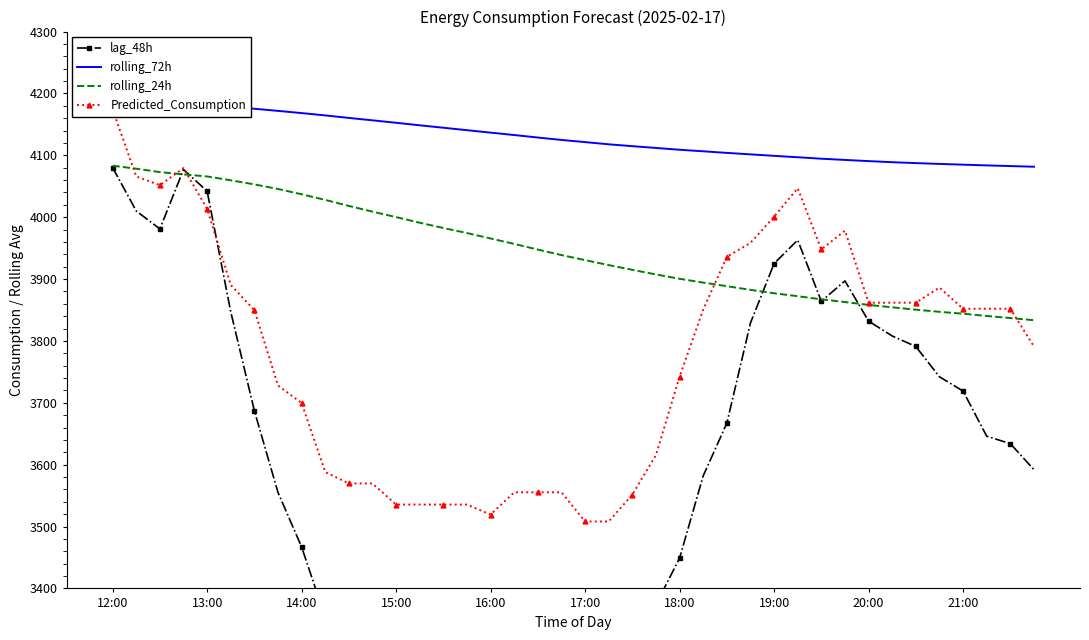

True or false: rolling_24h has a value of 1302.7 at 15:00.

False